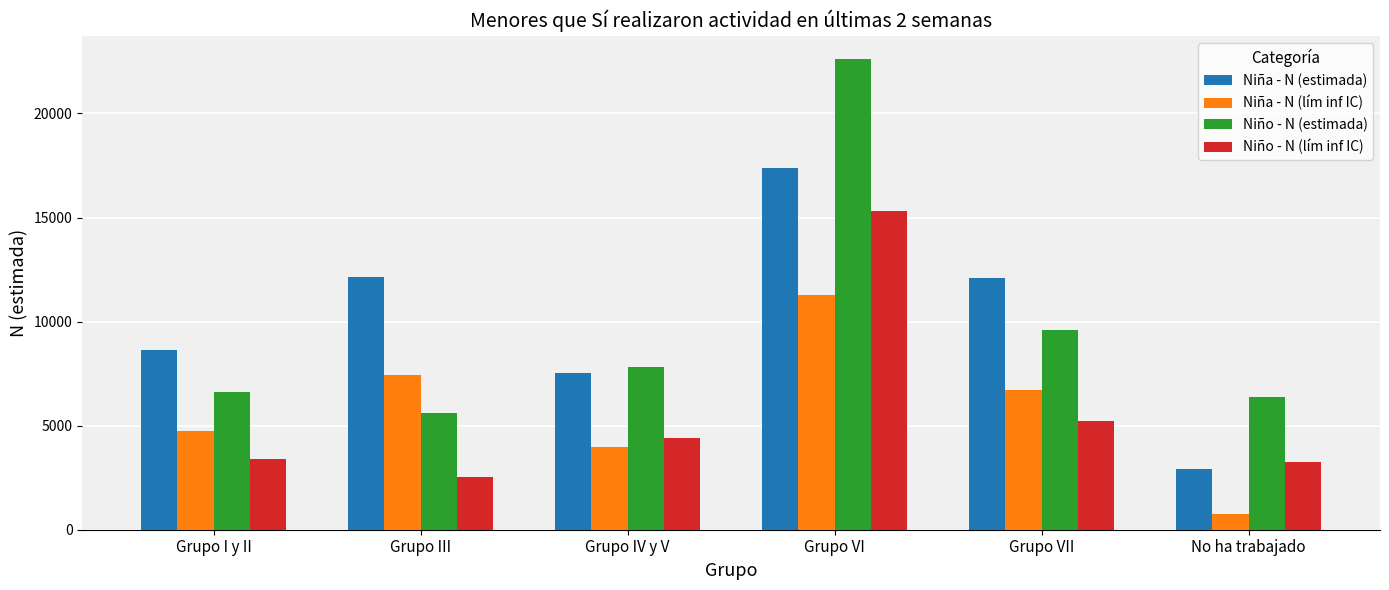

The Niño - N (lím inf IC) series shows 3366 at Grupo III. True or false?

False